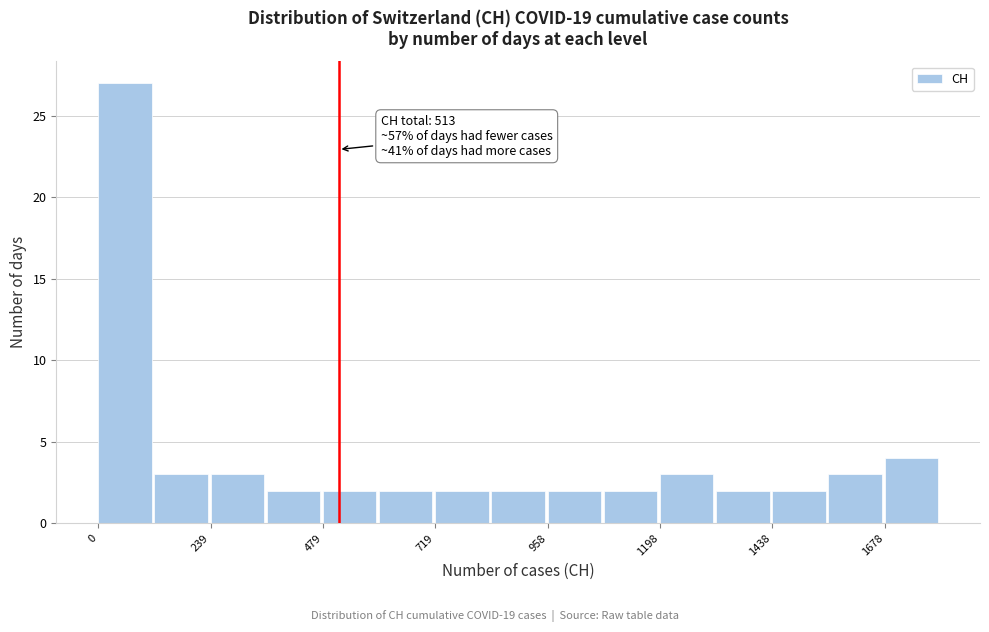

Around what value on the x-axis is the tallest bar? Give the approximate position of its centre, as read against the axis.

50